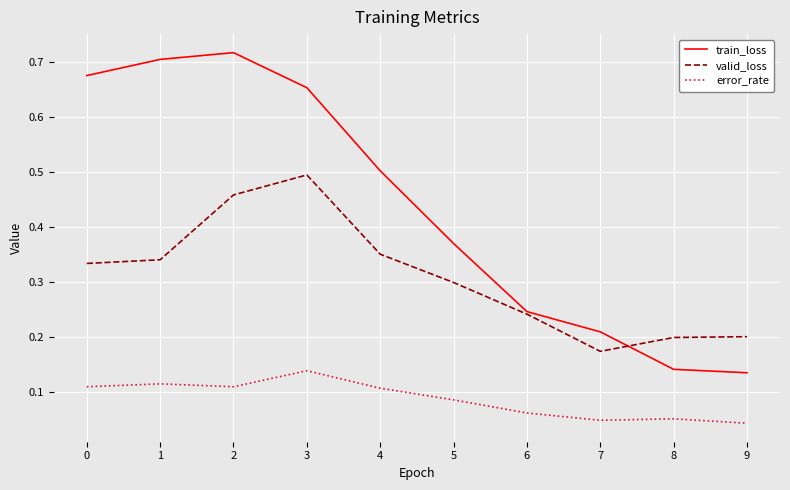

What is the sum of all valid_loss values?

3.1